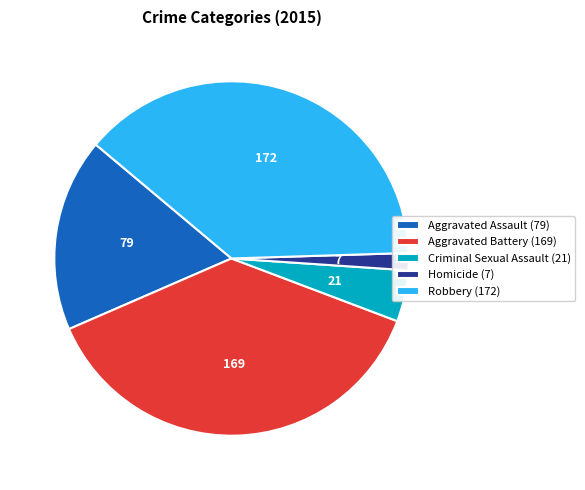

Which slice is the largest?

Robbery